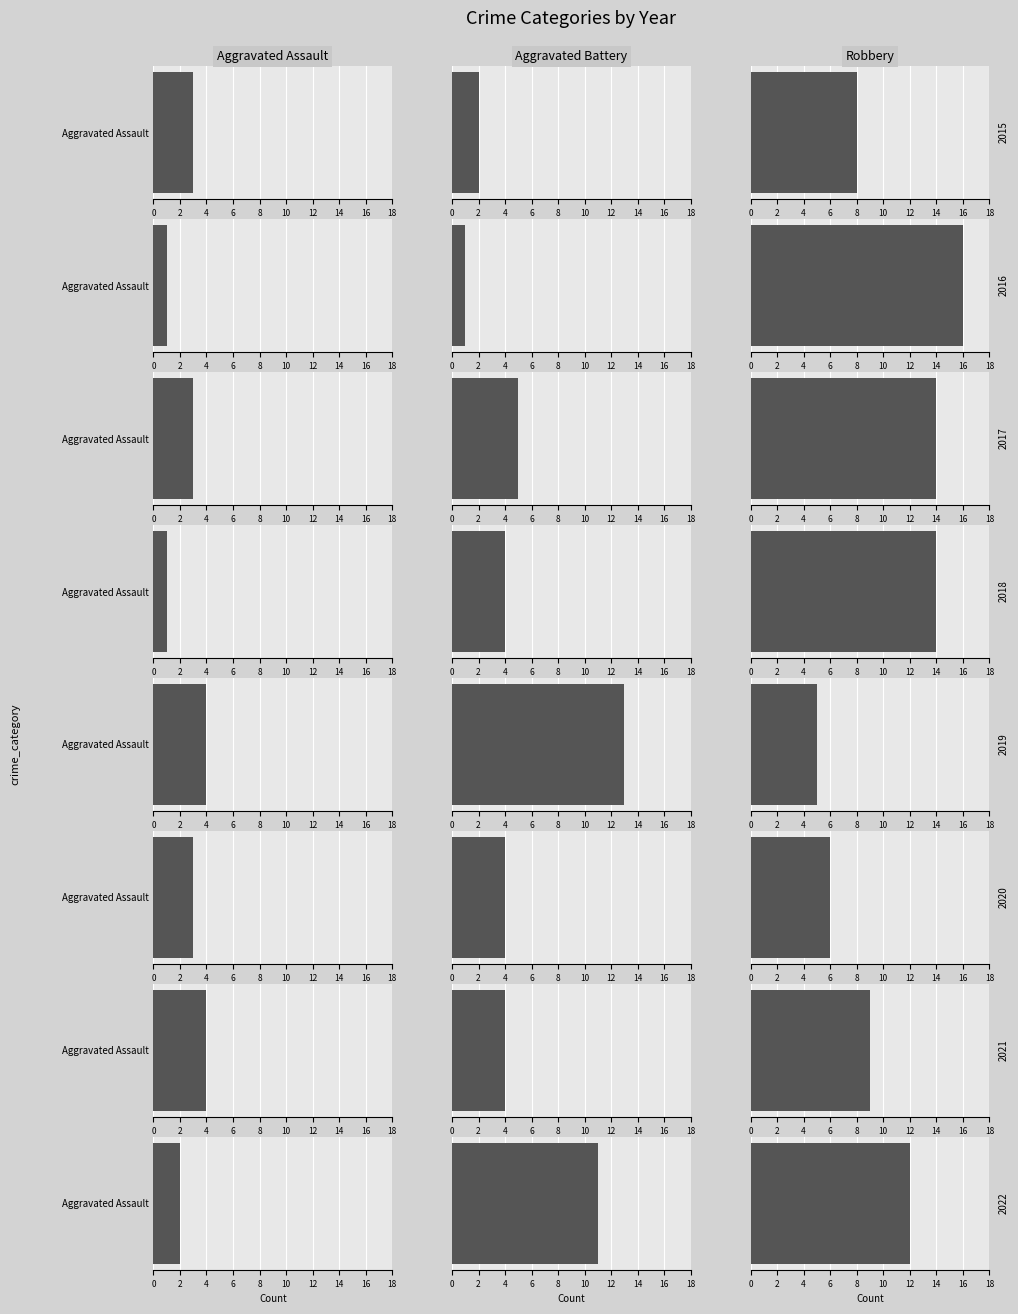

What is the maximum value shown in the chart?

16